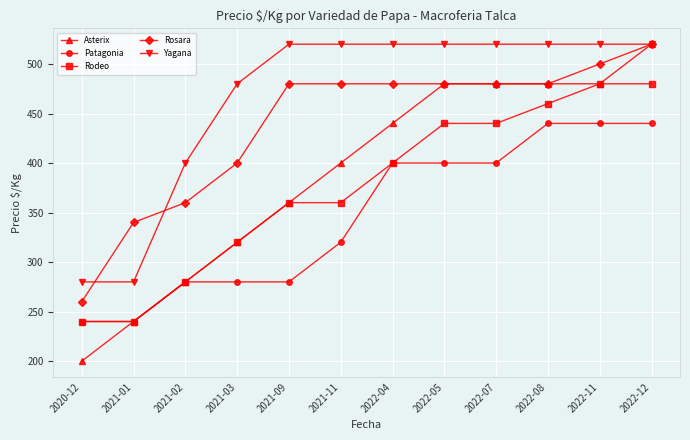

True or false: Yagana and Patagonia cross at least once.

False